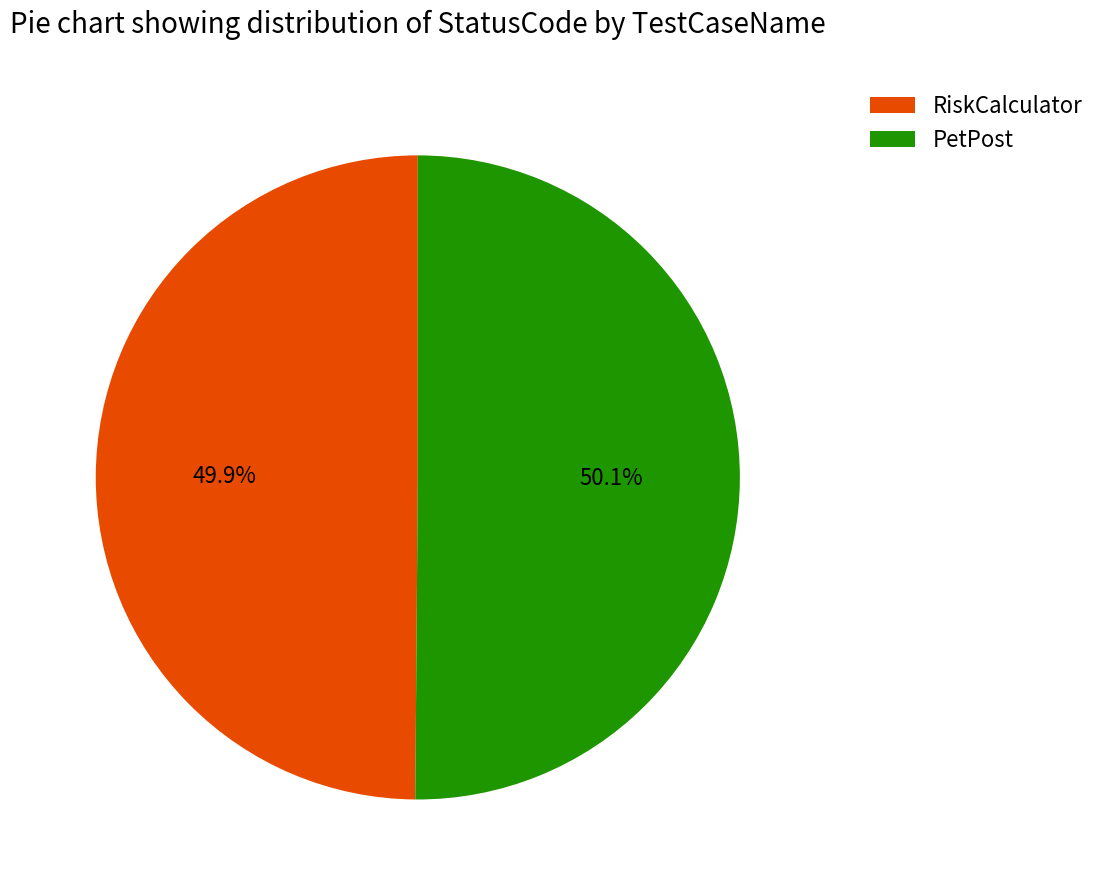

True or false: PetPost accounts for 50% of the total.

True